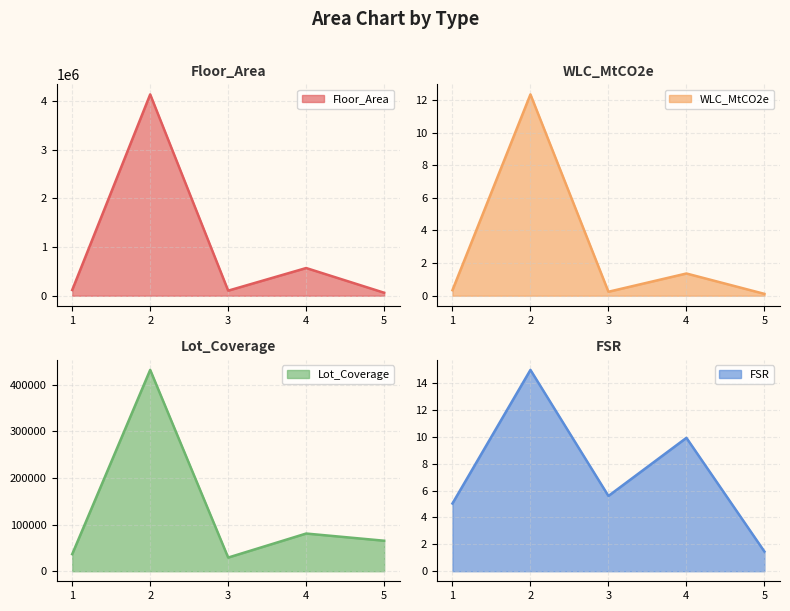

True or false: FSR has more than 2 points higher than both neighbors.

False